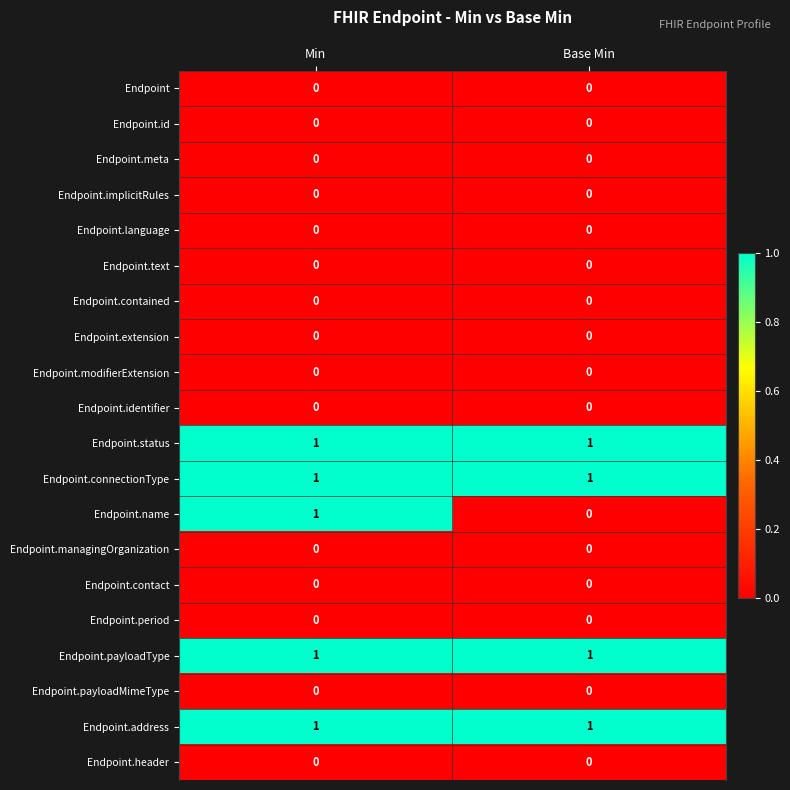

The value of Endpoint.header at Min is 0. True or false?

True